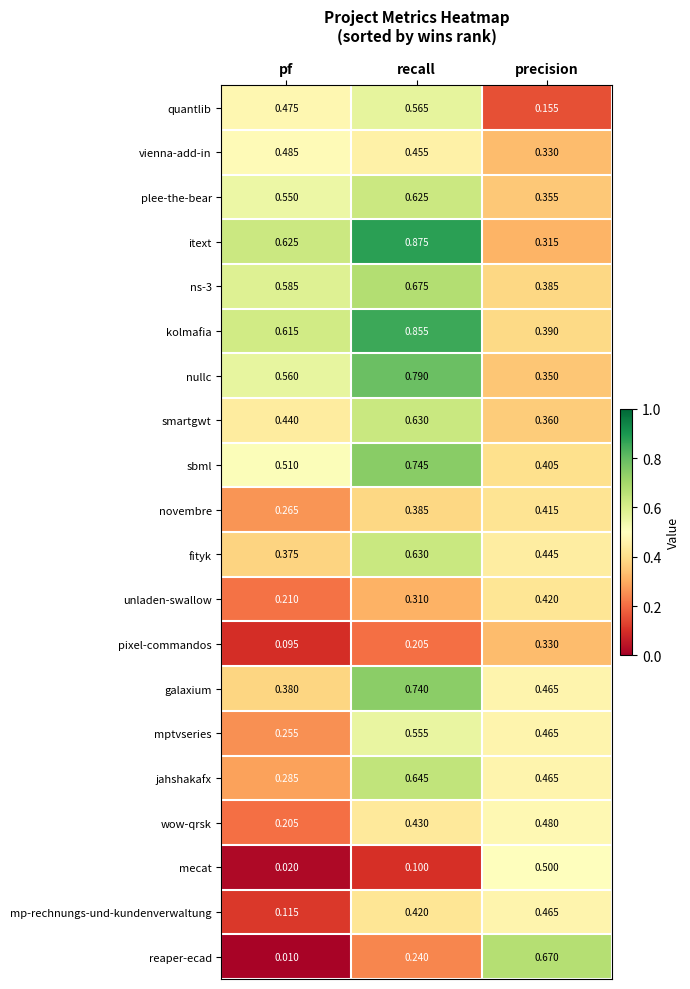

Is the value of galaxium at recall greater than the value of itext at precision?

Yes